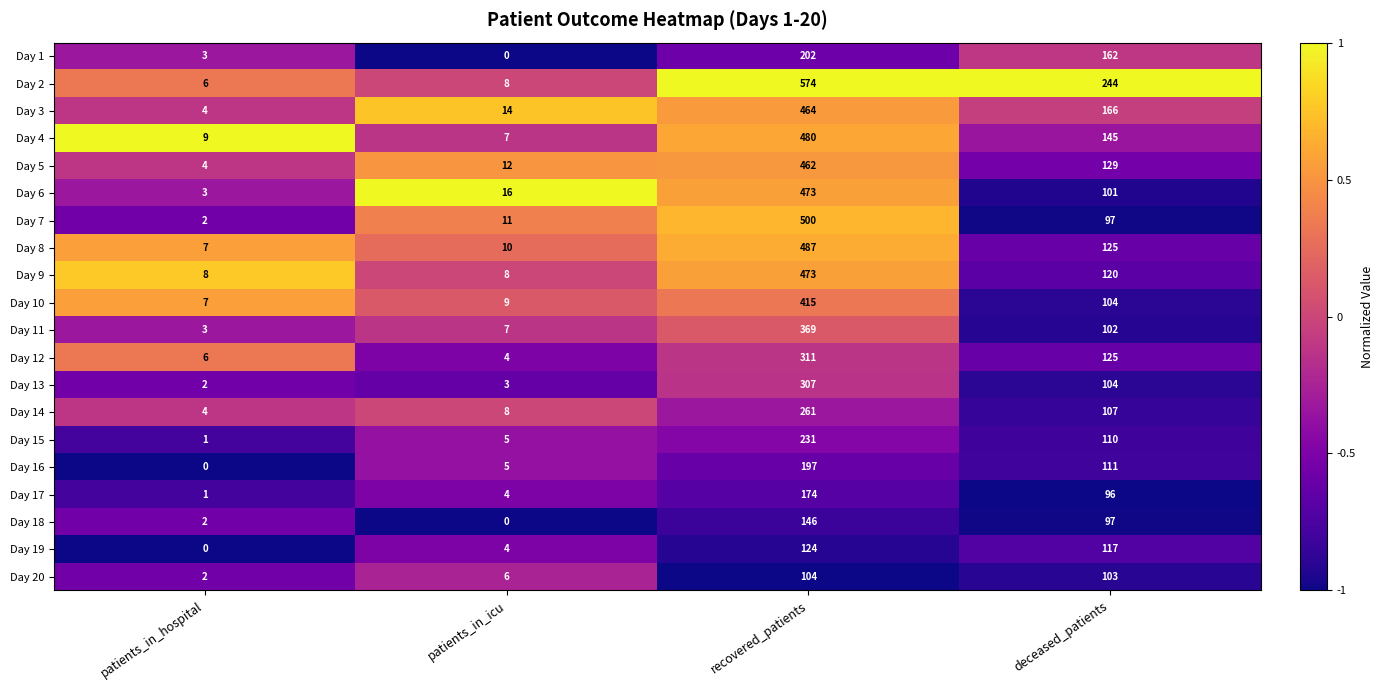

What is the difference between the highest and lowest values at patients_in_icu?

16